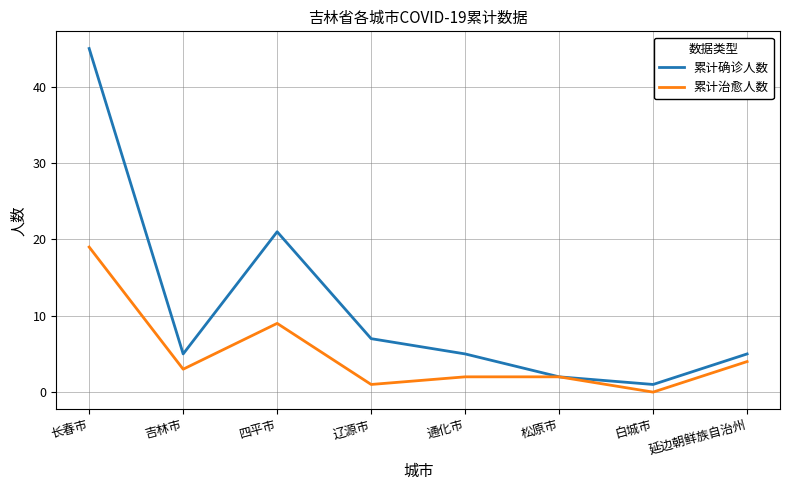

Rank the series by their maximum value, from highest to lowest.

累计确诊人数, 累计治愈人数